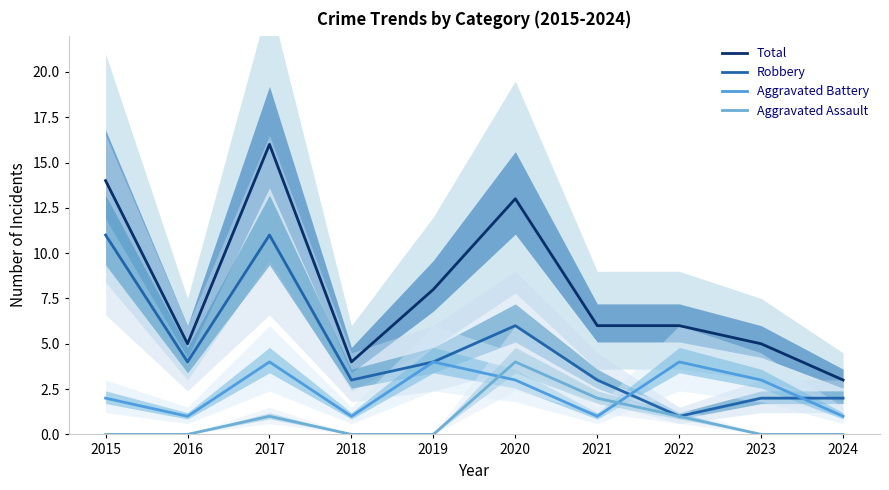

At 2022, list the series in order from largest to smallest.

Total, Aggravated Battery, Robbery, Aggravated Assault